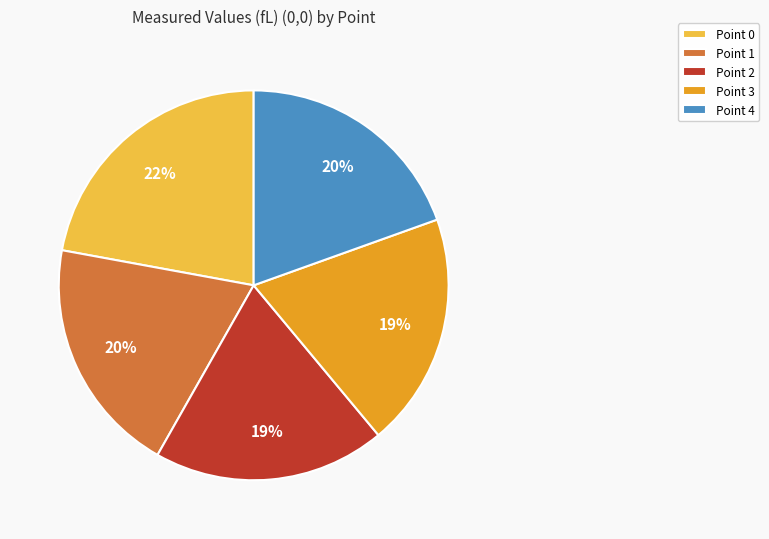

What is the ratio of the value at Point 3 to the value at Point 0?

0.9